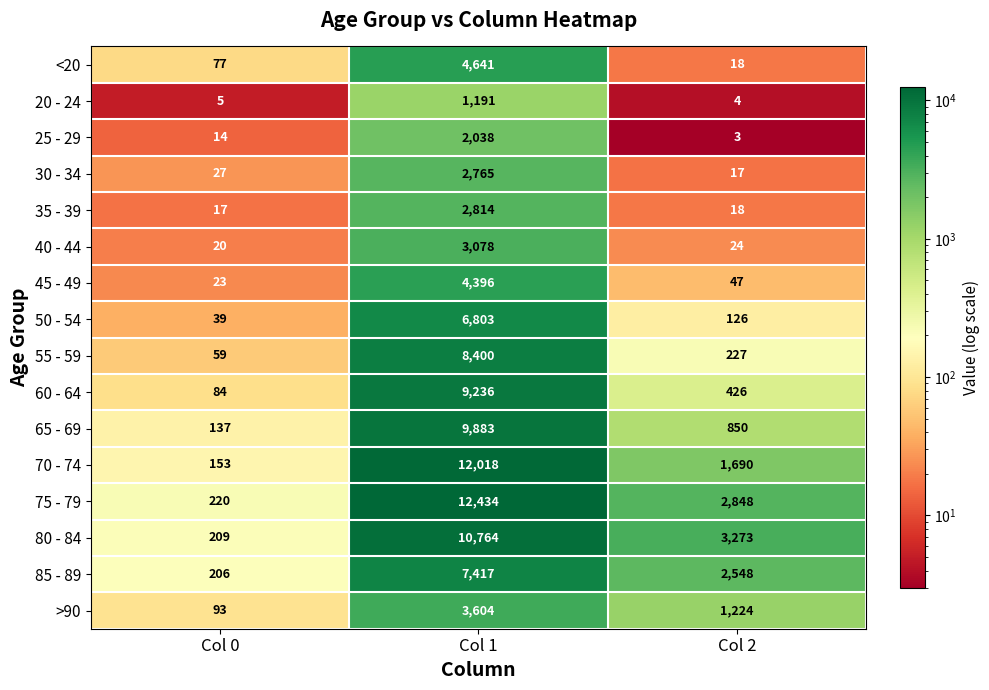

At how many categories does at least one series exceed 9591?

1